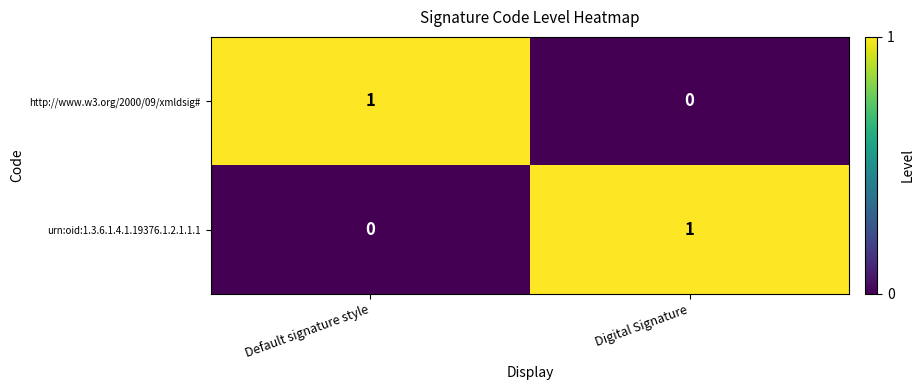

At which label does urn:oid:1.3.6.1.4.1.19376.1.2.1.1.1 reach its peak?

Digital Signature